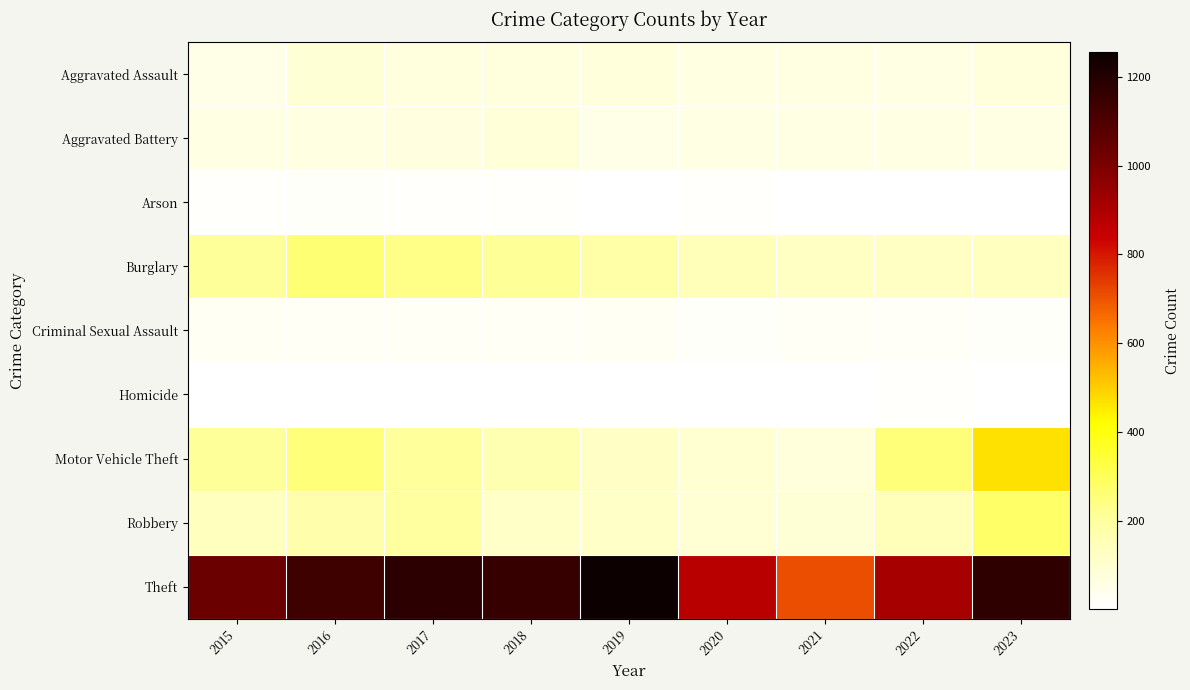

What is the total value across all series at 2018?

1842